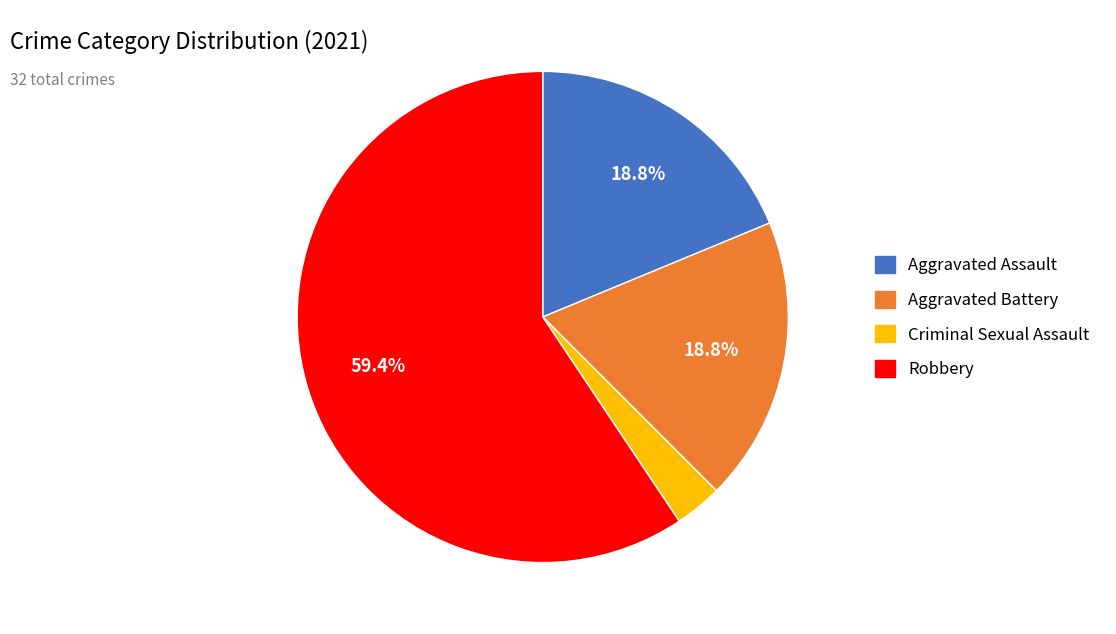

Does any single category account for the majority?

Yes